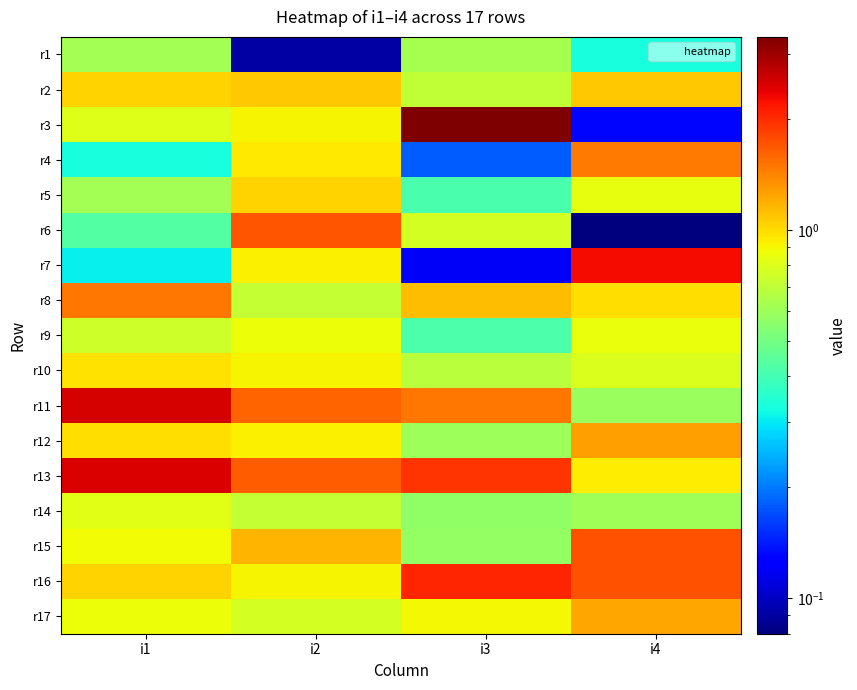

How many distinct data groups are displayed?

17